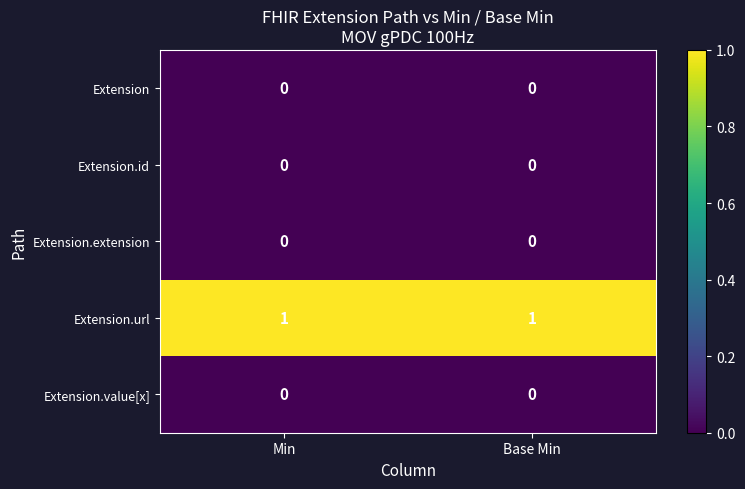

Reading left to right, what are all the values shown in this chart?

Extension: Min=0	Base Min=0
Extension.id: Min=0	Base Min=0
Extension.extension: Min=0	Base Min=0
Extension.url: Min=1	Base Min=1
Extension.value[x]: Min=0	Base Min=0